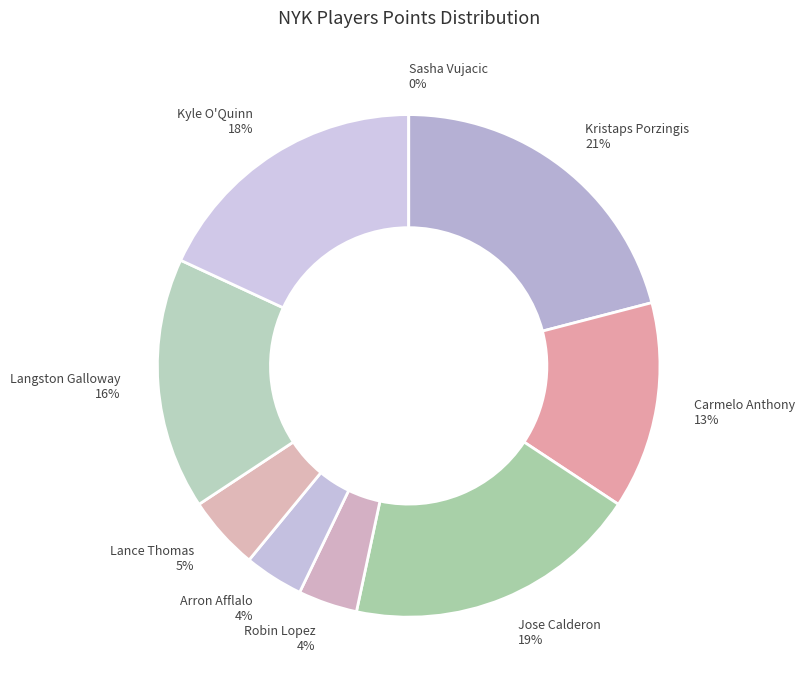

True or false: Lance Thomas accounts for 1% of the total.

False